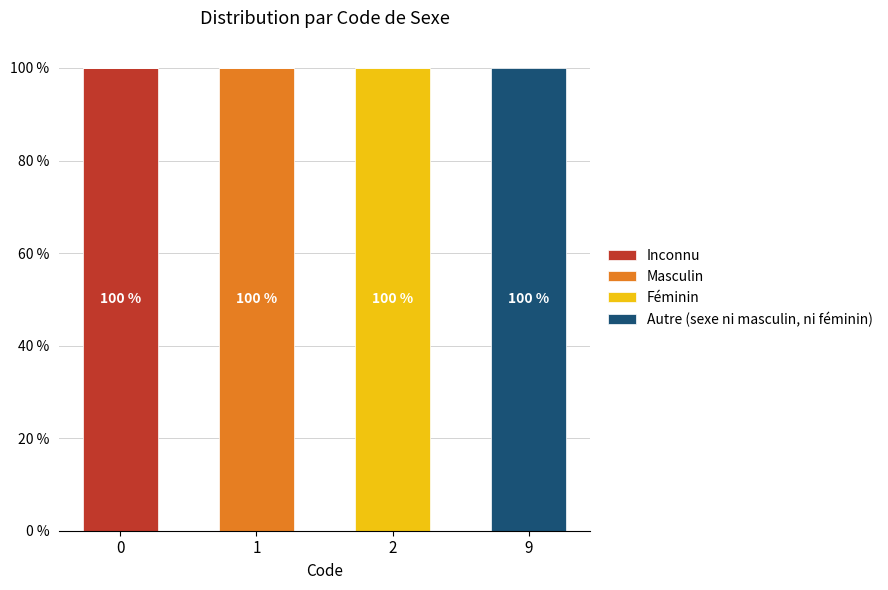

Where is Inconnu nearest to the value 0?

1